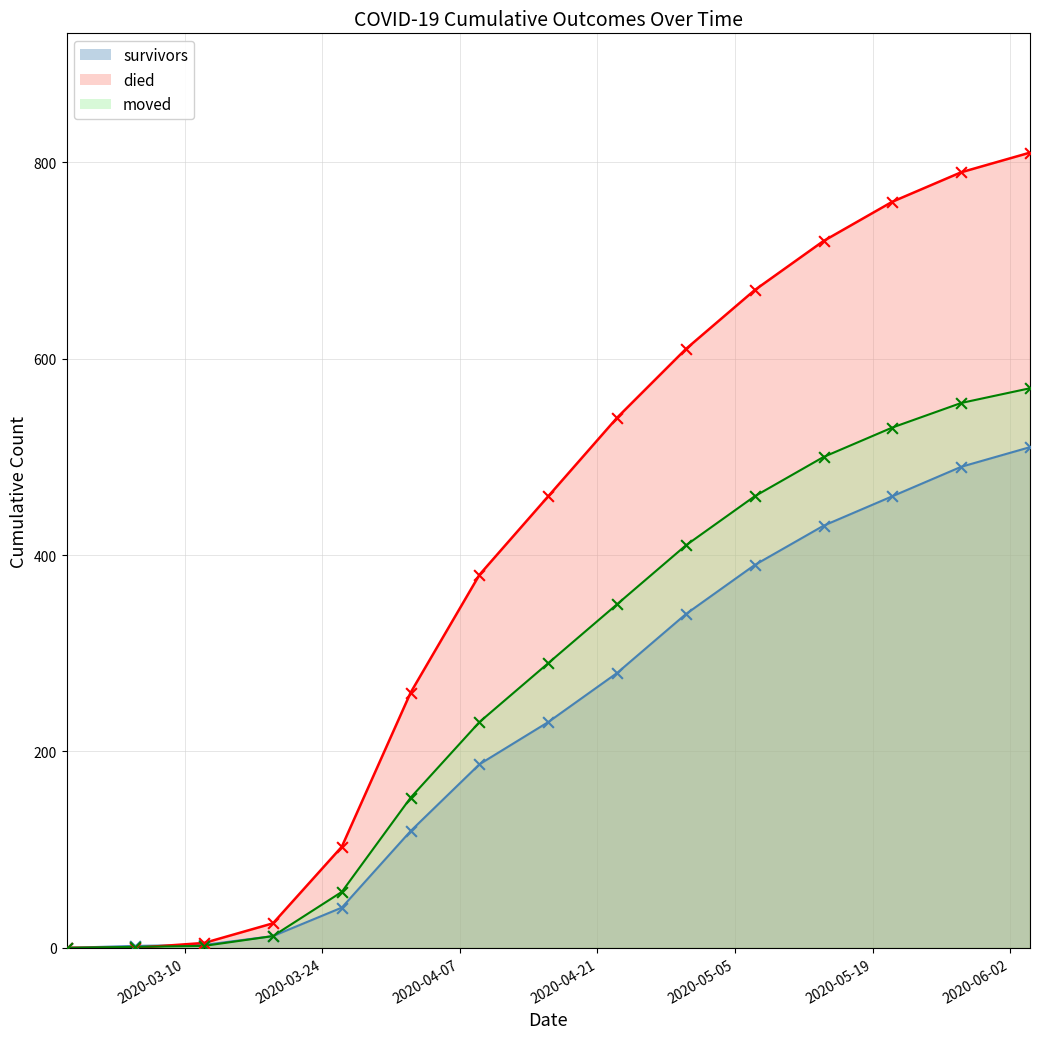

At how many categories does at least one series exceed 776?

2